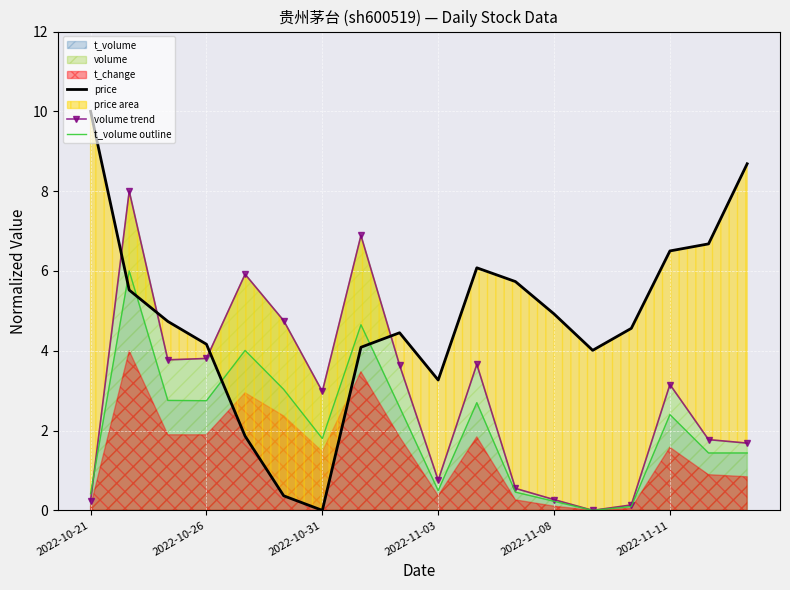

Between which two adjacent categories do price and t_volume outline first intersect?

2022-10-21 and 2022-10-26